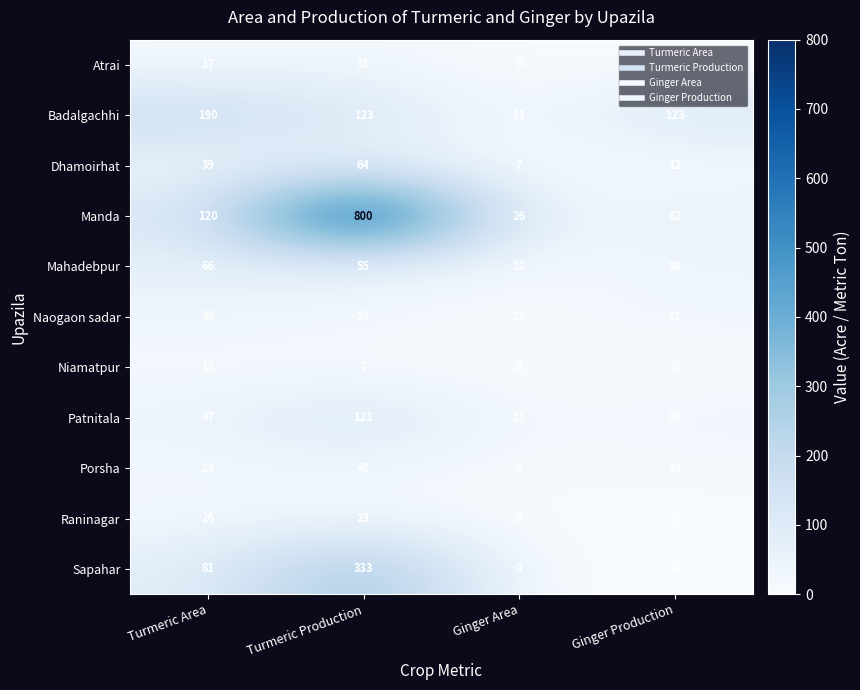

Count the number of categories in the chart.

4